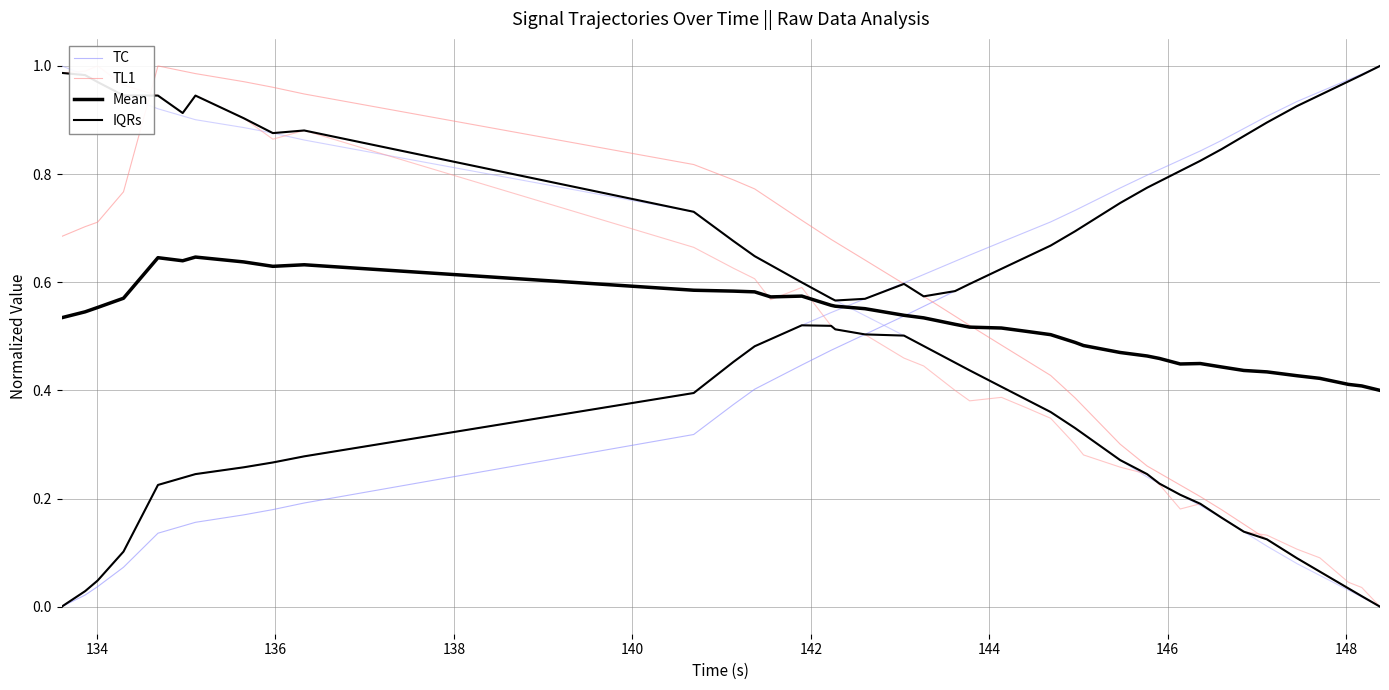

True or false: TC and IQRs cross at least once.

False